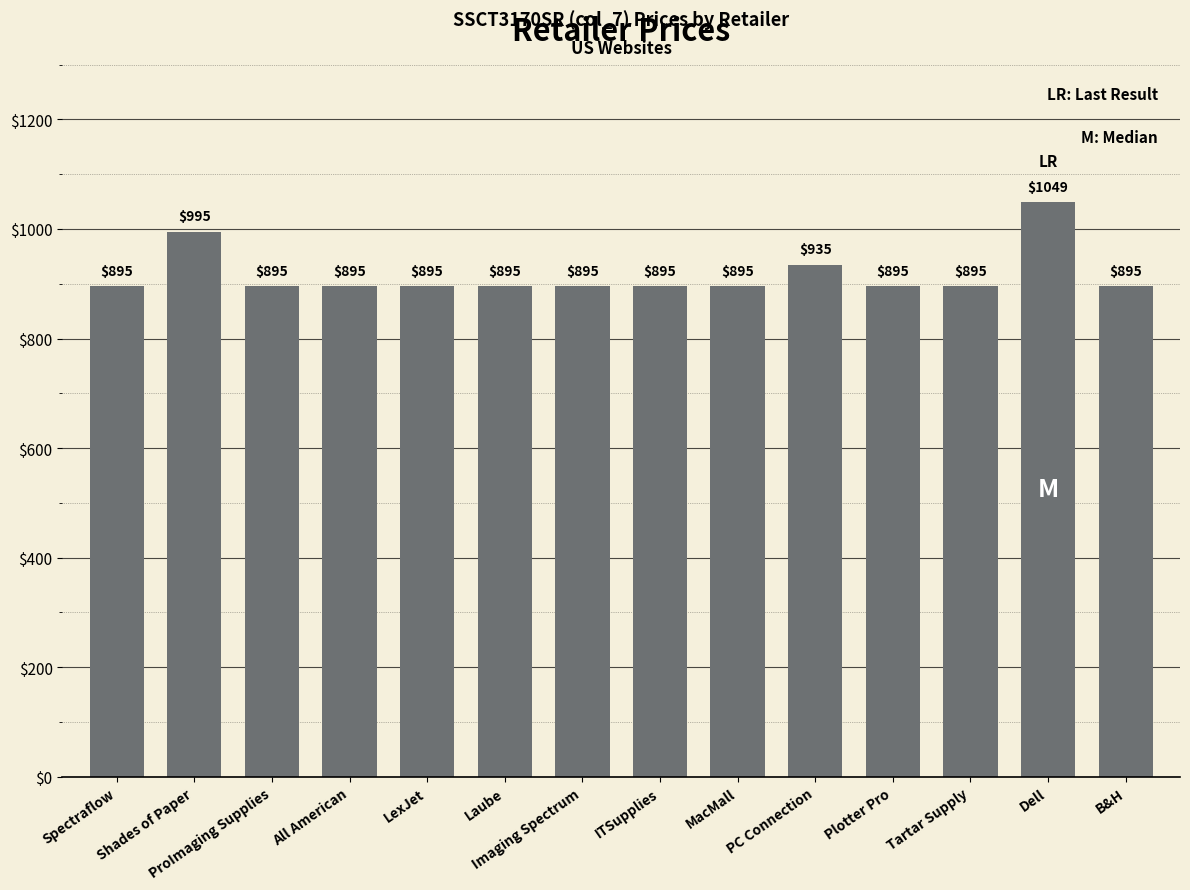

Does the chart contain stacked bars?

No